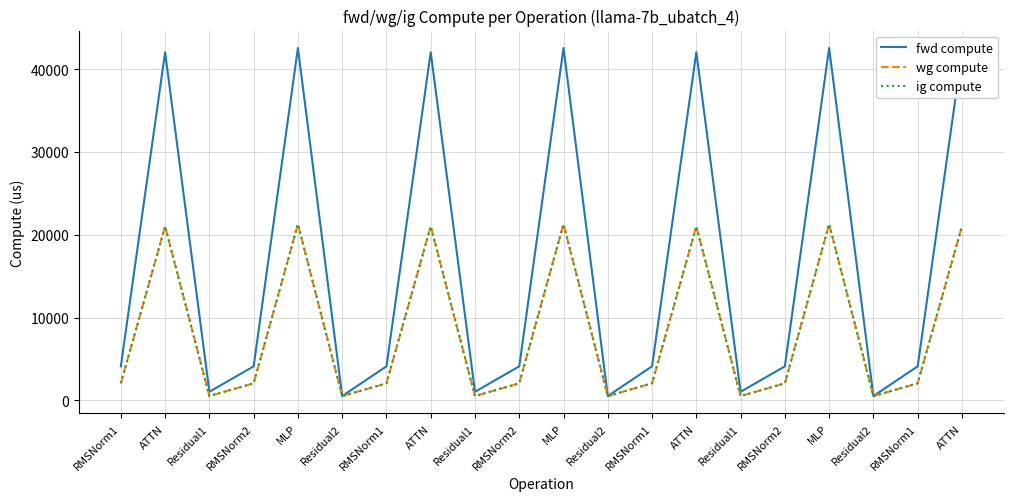

Which series changed the most between MLP and MLP?

fwd compute